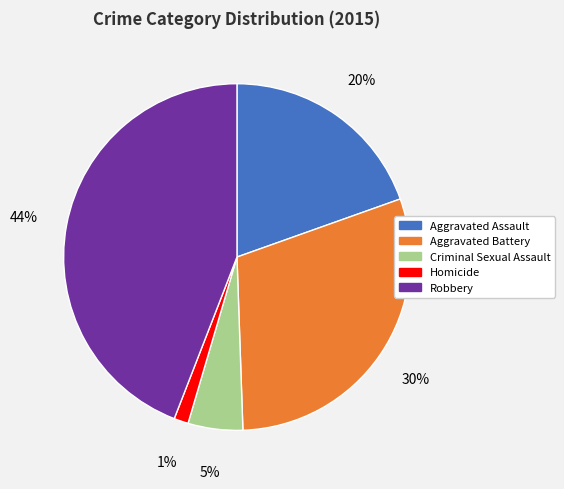

Count the number of slices in the pie.

5